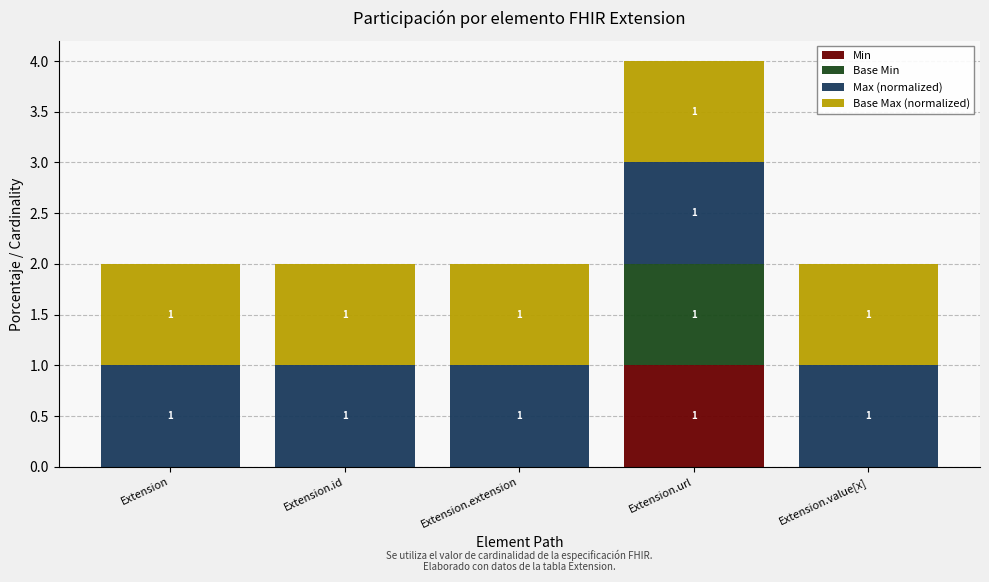

At which label does Min reach its peak?

Extension.url